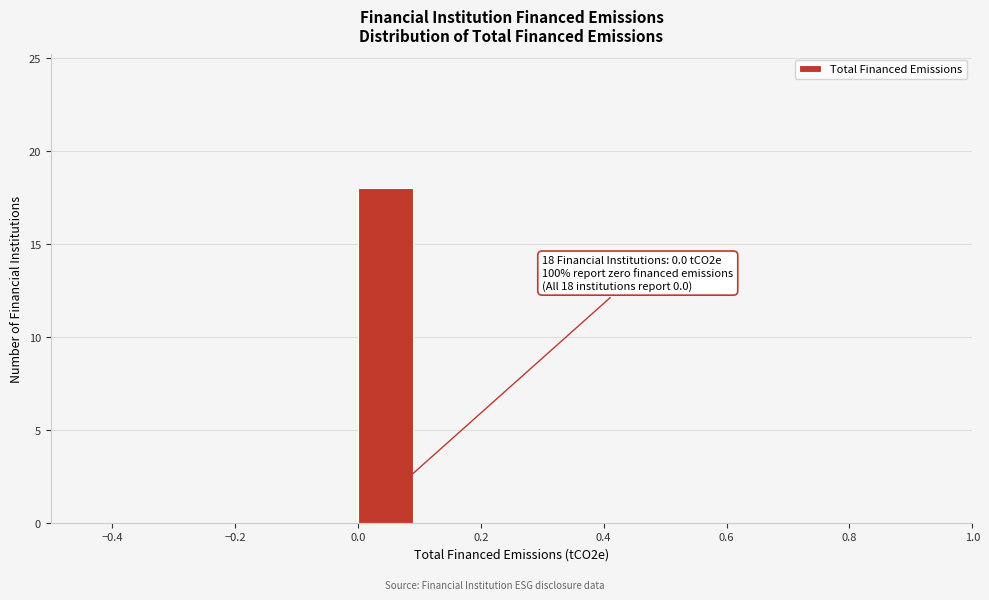

Which range on the x-axis has the tallest bar?

0.0 to 0.1